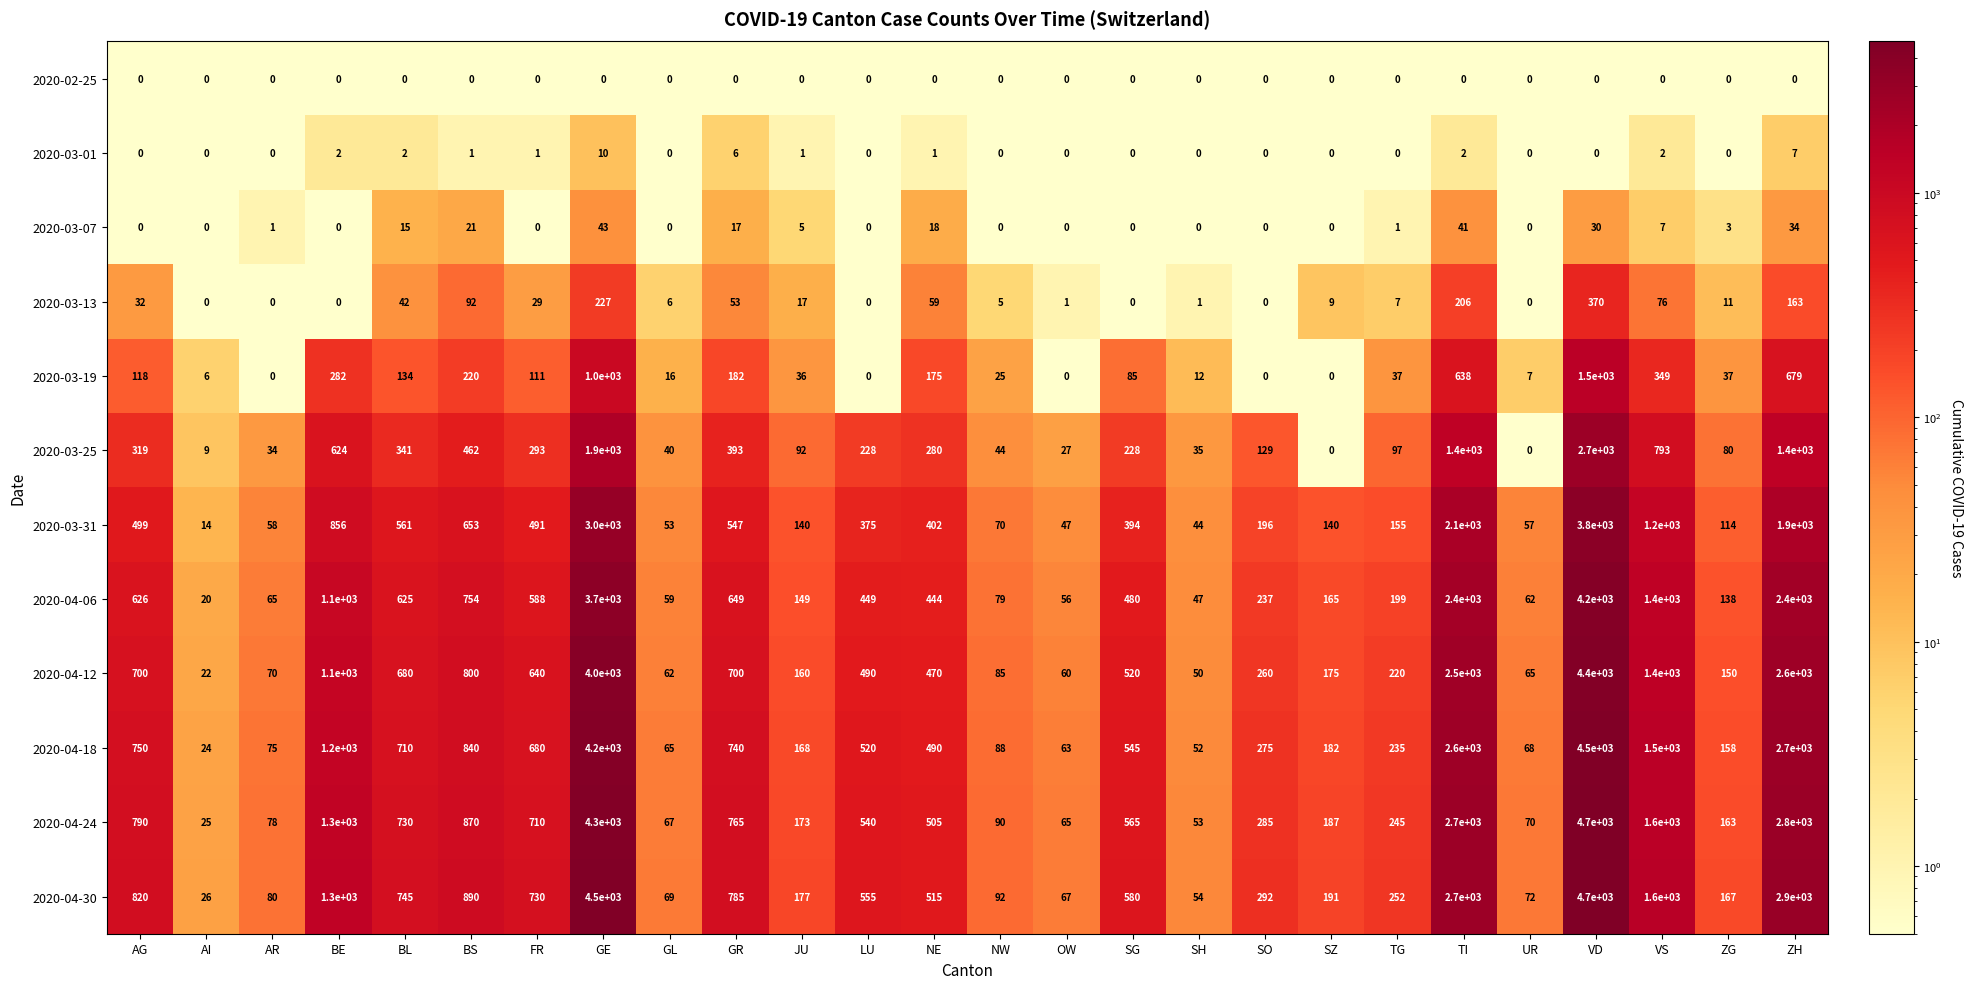

What is the spread (max minus min) of values at GR?

785